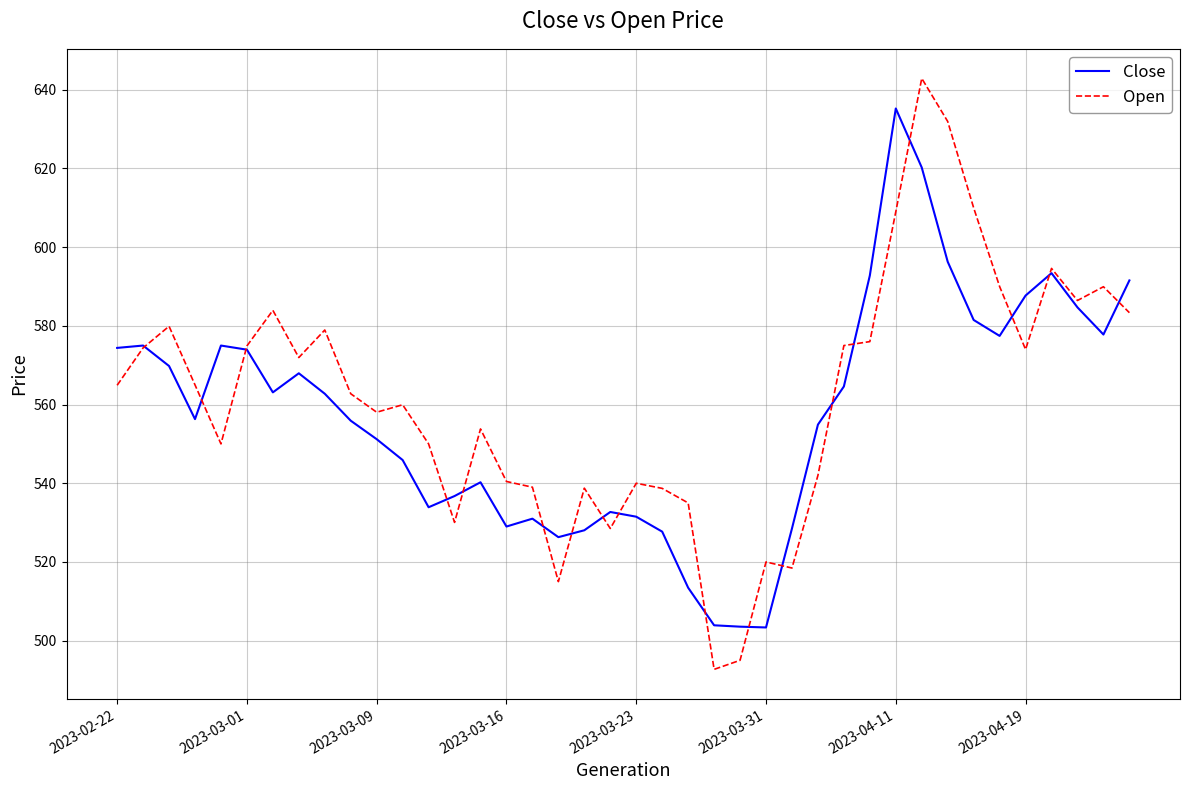

Which series ends up on top after the final intersection of Close and Open?

Close